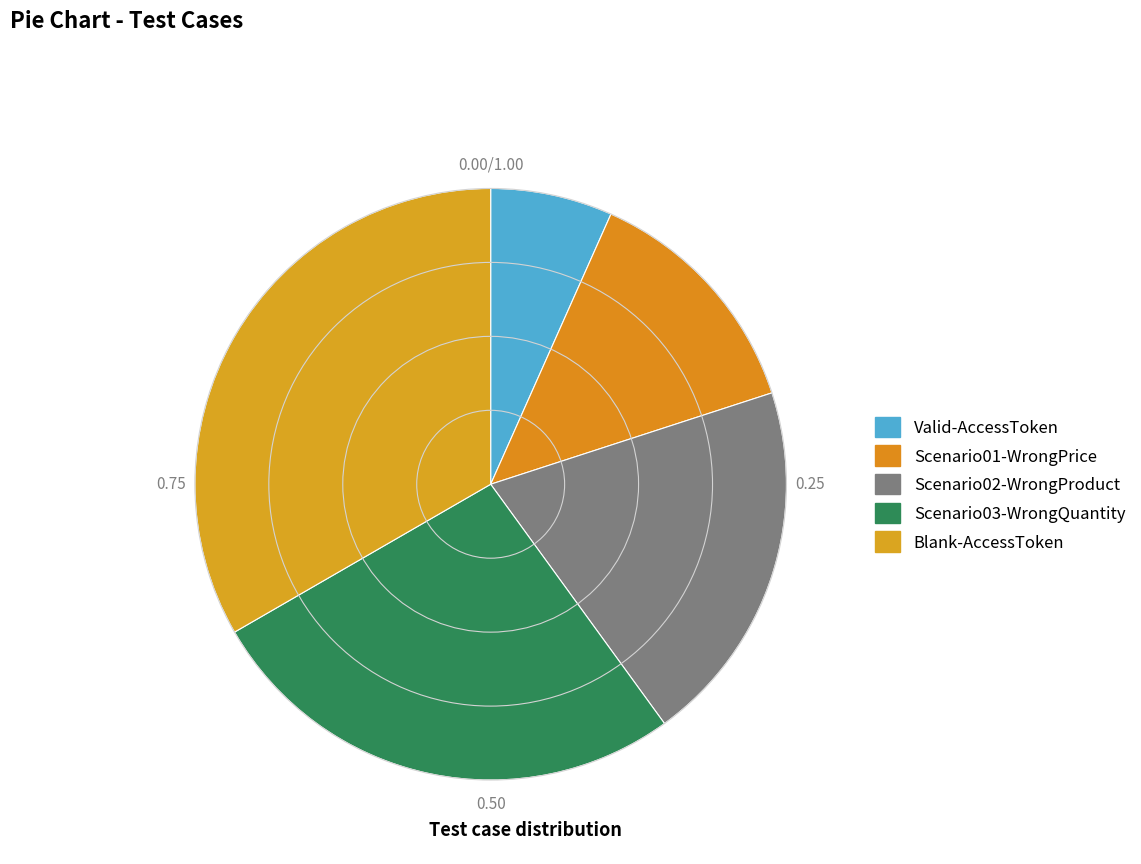

How many slices are in this pie chart?

5